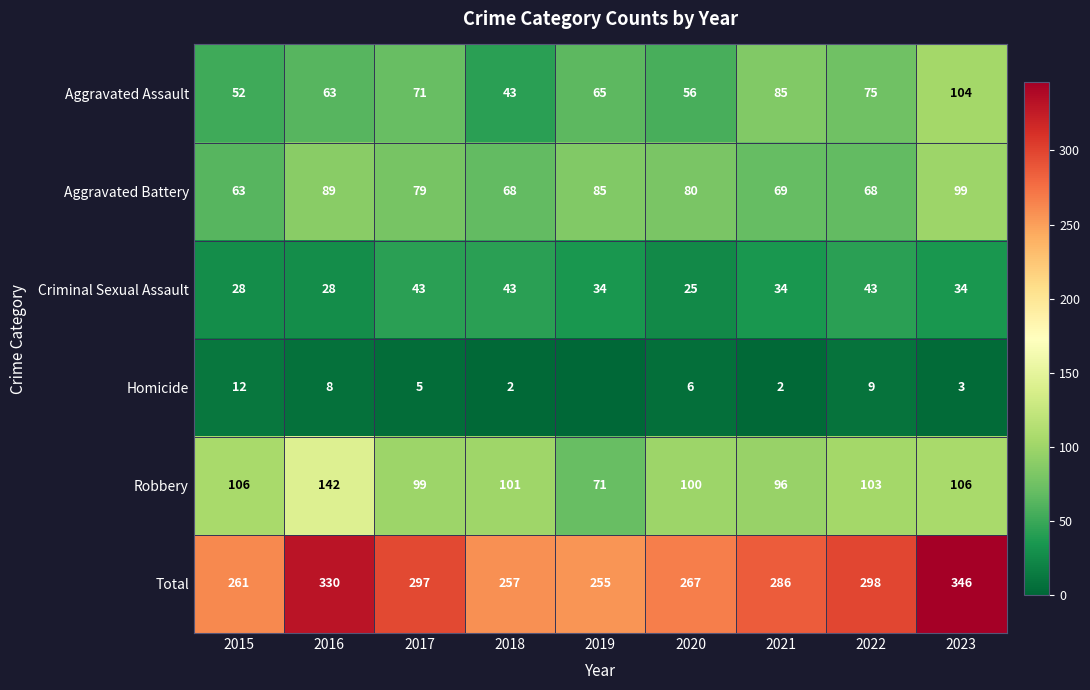

What is the difference between the highest and lowest values at 2015?

249